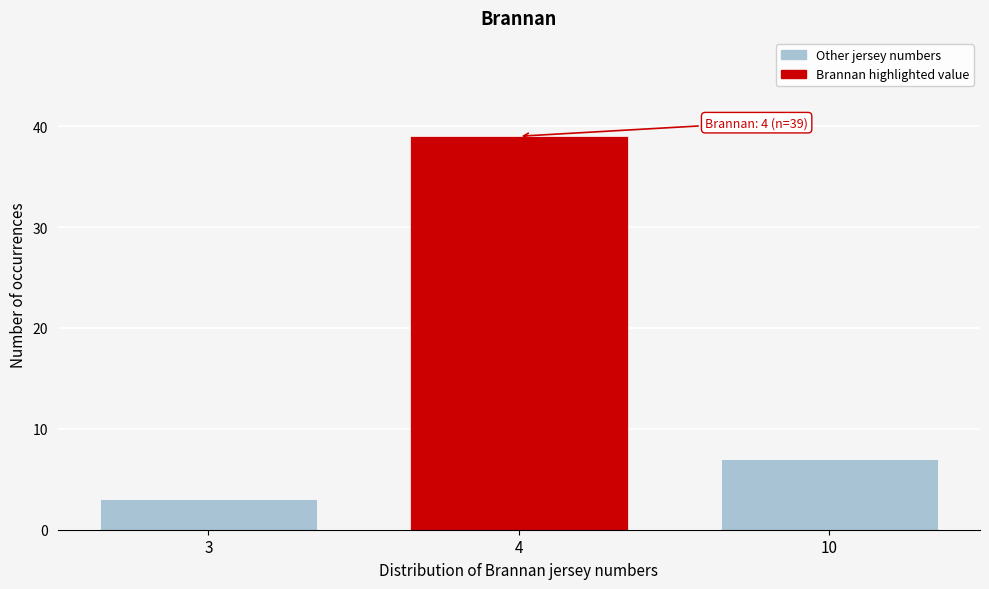

Reading right to left, list all the values displayed in this chart.

7	39	3